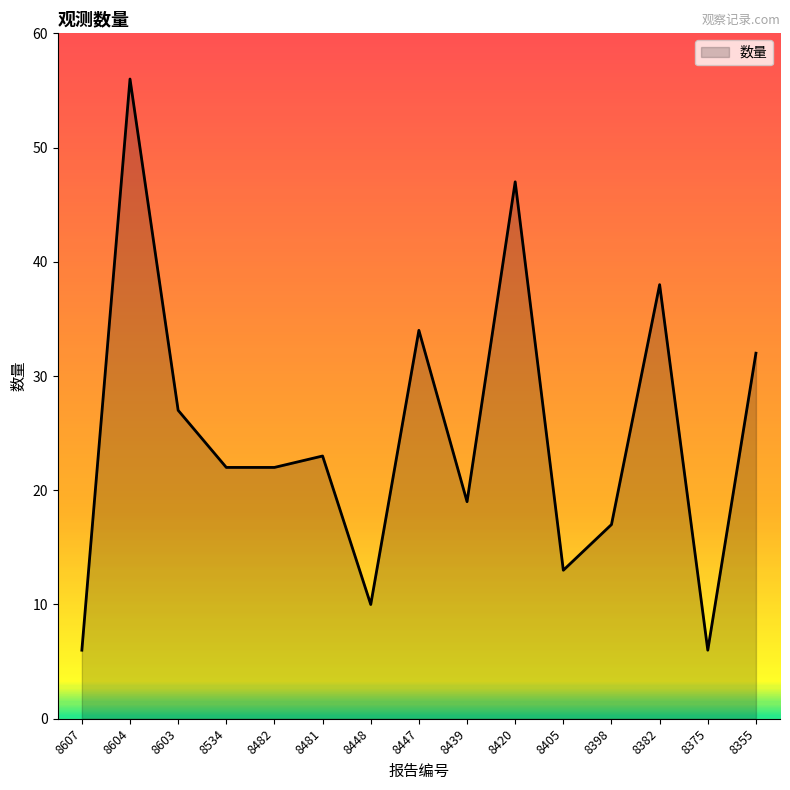

Approximately how many times larger is the value at 8603 compared to 8382?

0.7